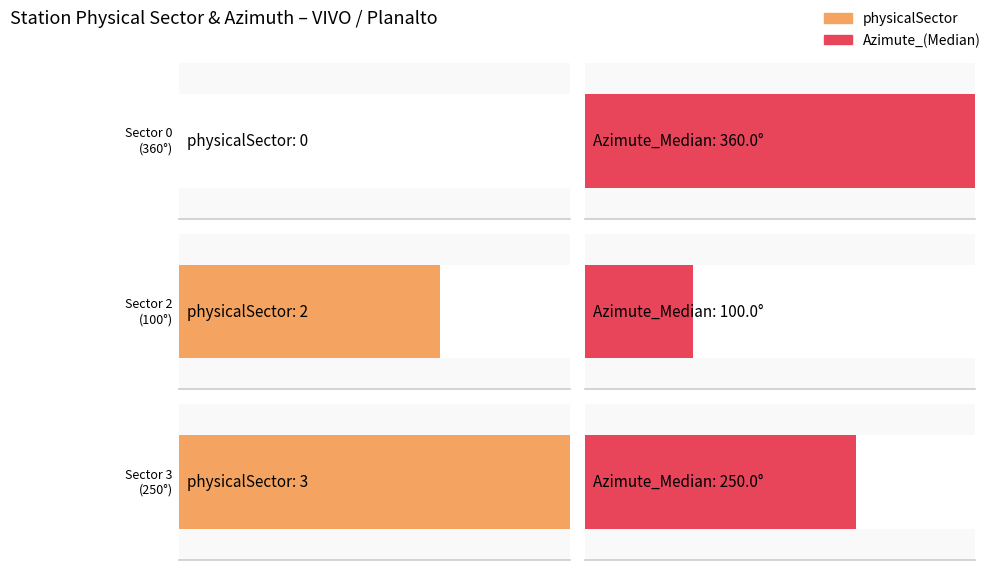

Which series has the largest total across all categories?

Azimute_(Median)